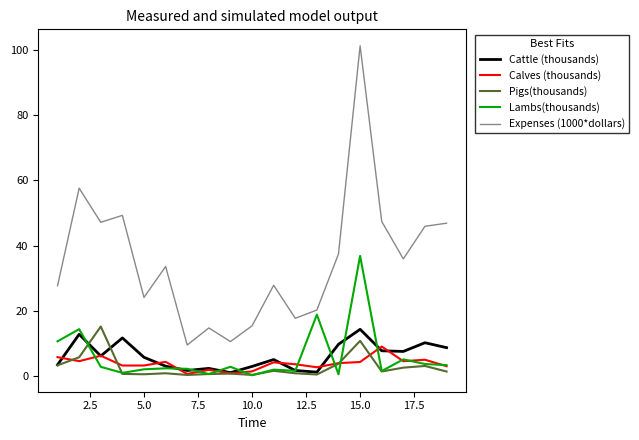

Which series has the largest range (max minus min)?

Expenses (1000*dollars)